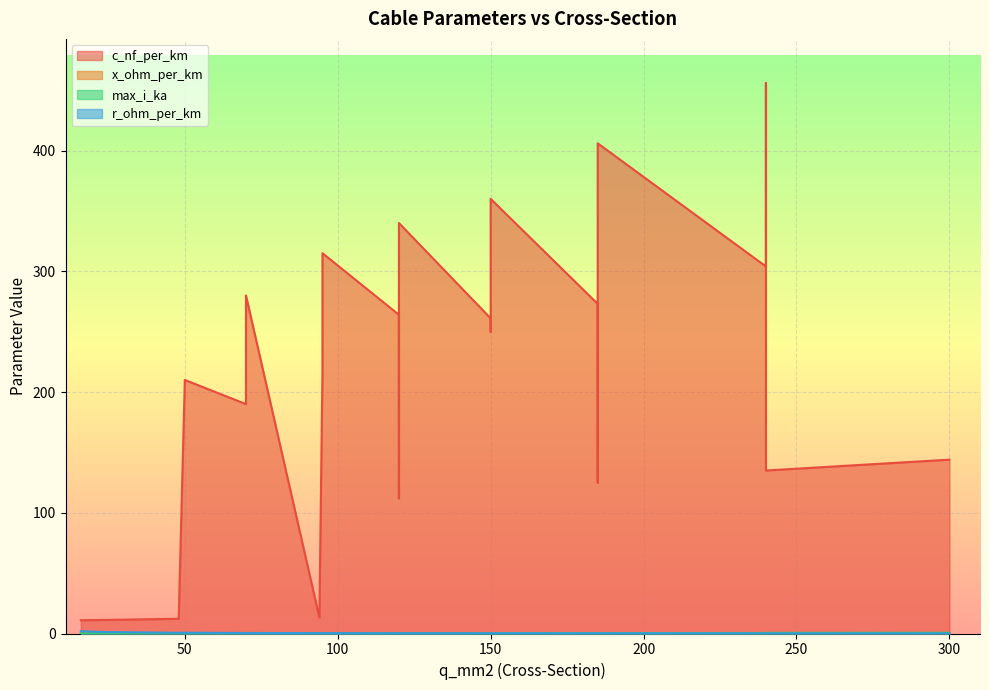

True or false: c_nf_per_km has a value of 264.0 at 120.

True